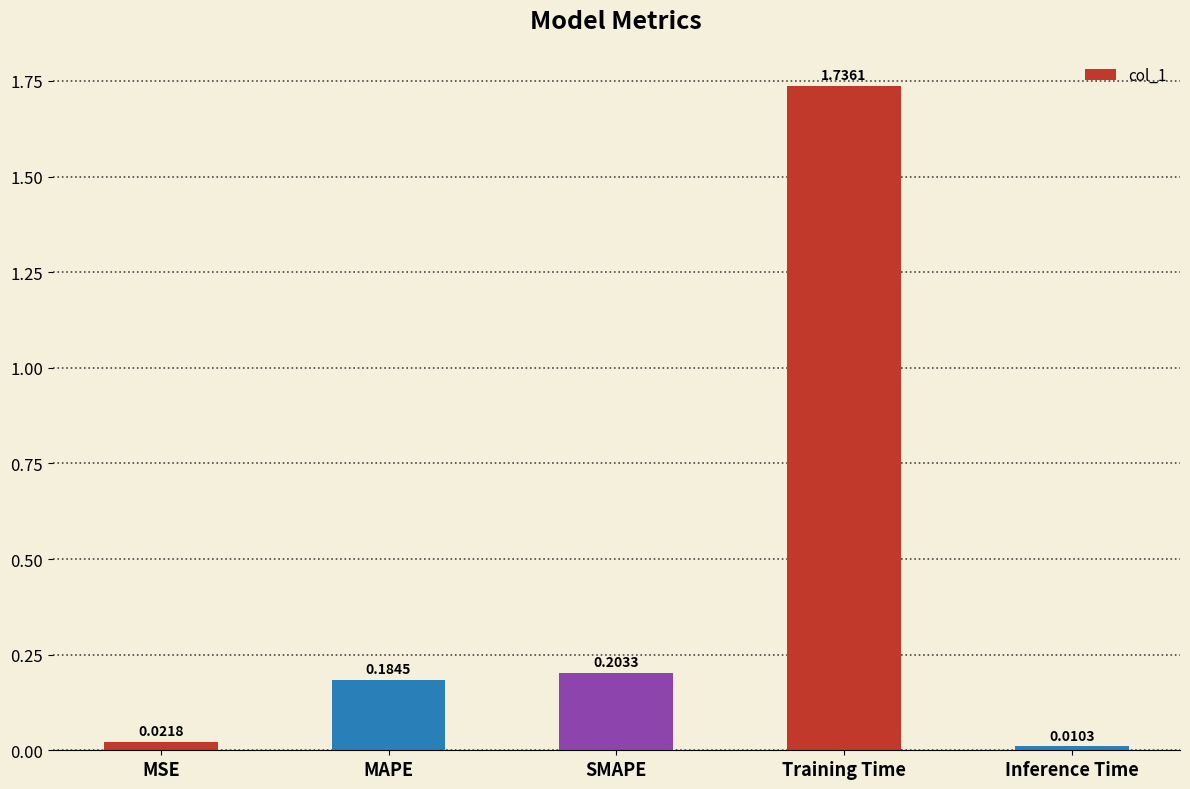

Does the chart contain any negative values?

No